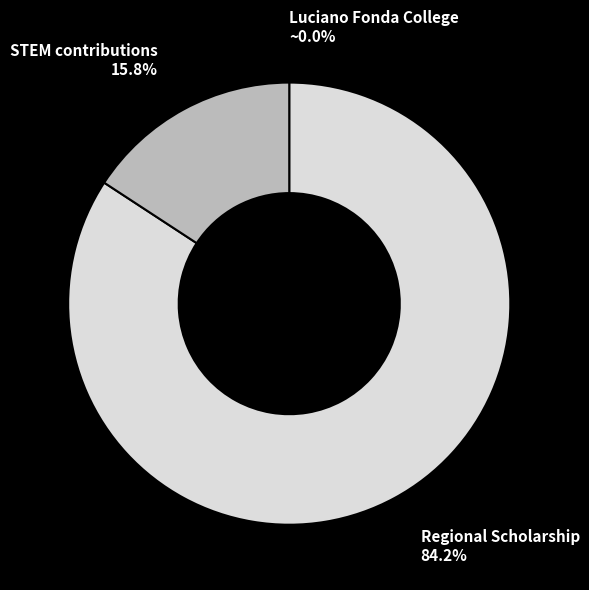

How much of the chart is everything except Regional Scholarship?

15.8%